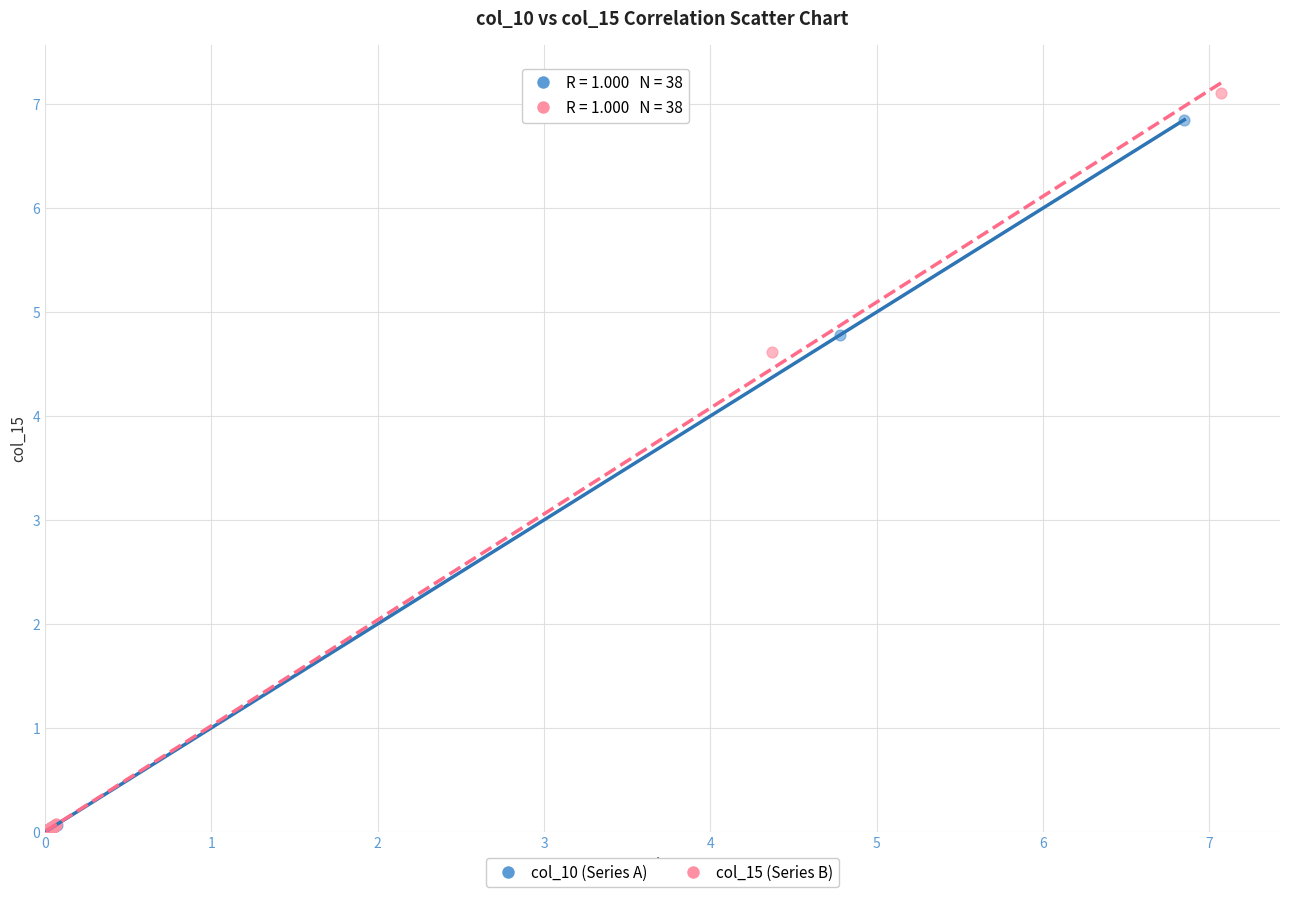

Which series has the widest spread of Y values?

col_15 (Series B)